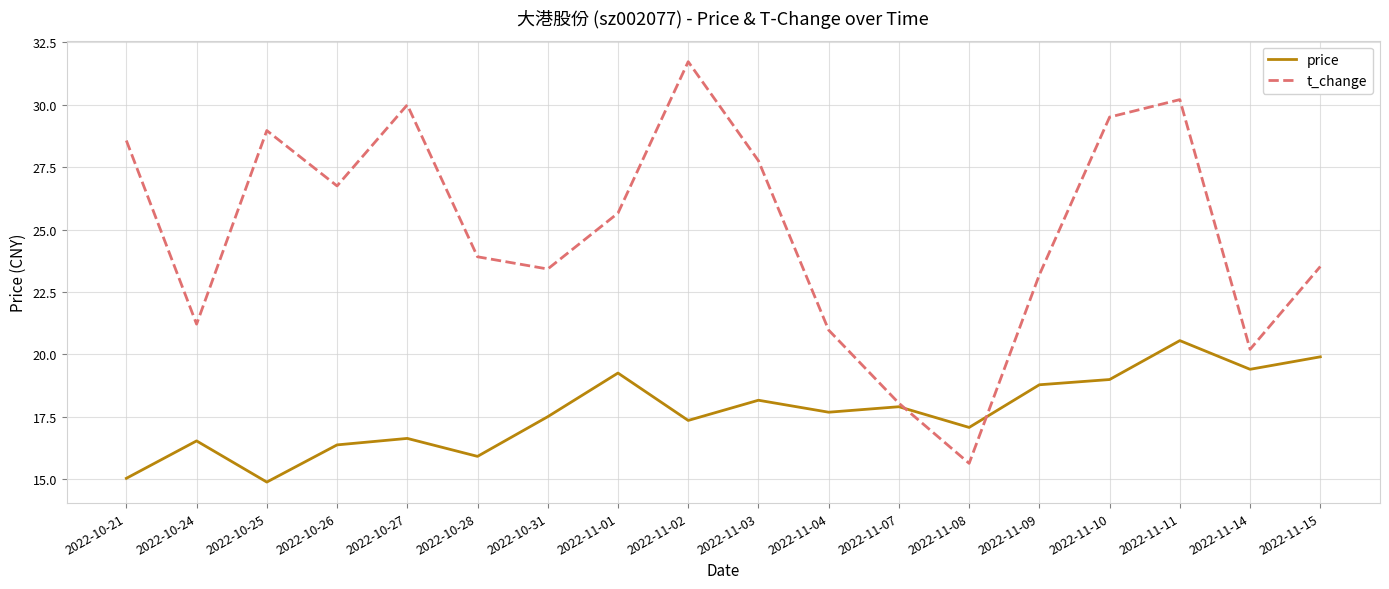

At which category is the sum across all series the highest?

2022-11-11